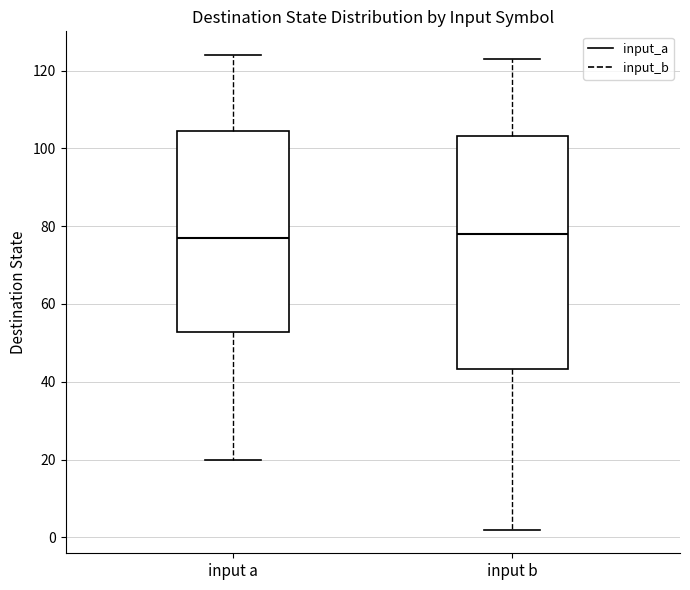

Which box is the tallest, from its lower edge to its upper edge?

input b